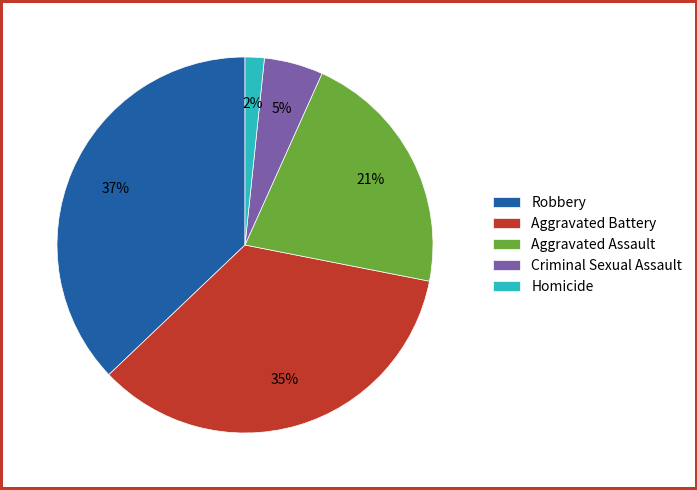

True or false: Criminal Sexual Assault accounts for 5% of the total.

True